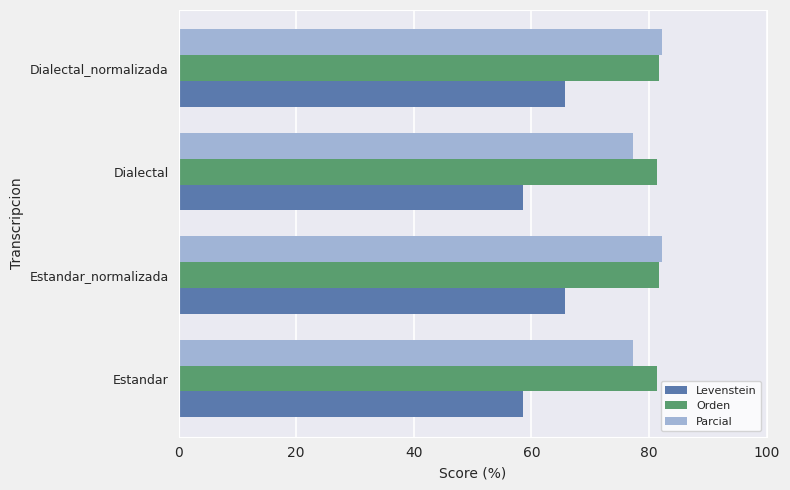

What is the minimum value shown in the chart?

58.5